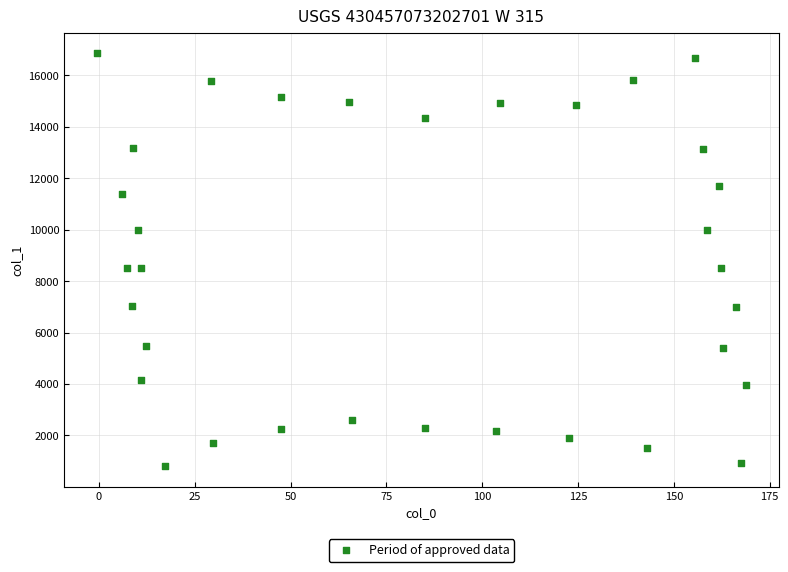

What is the range of X values (max minus min)?

169.5